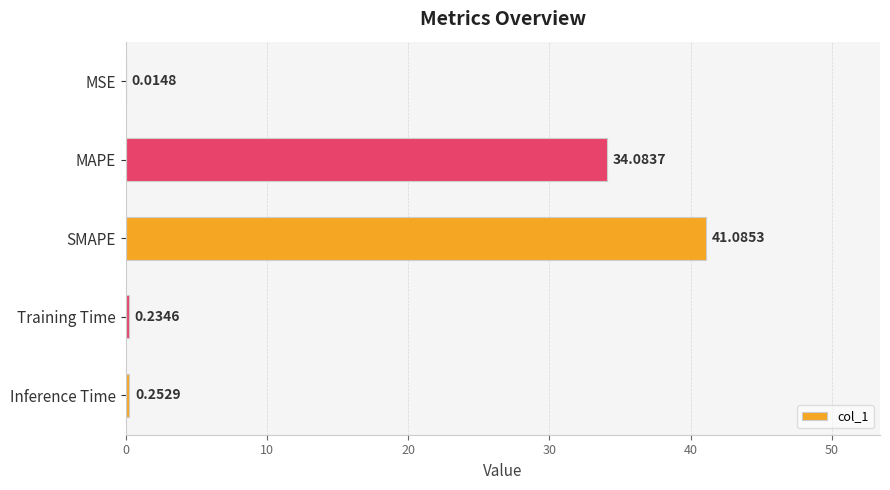

What is the sum of the values at MAPE and Training Time?

34.3